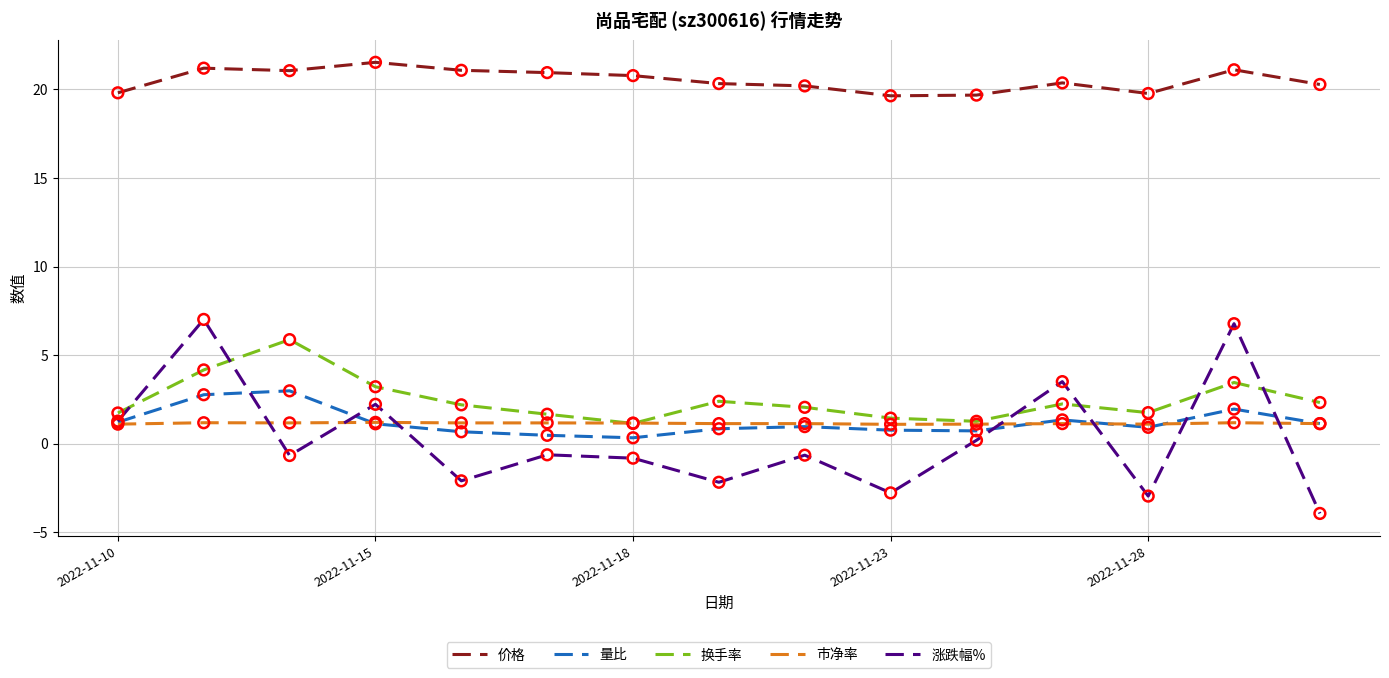

At how many categories does at least one series exceed 9?

15